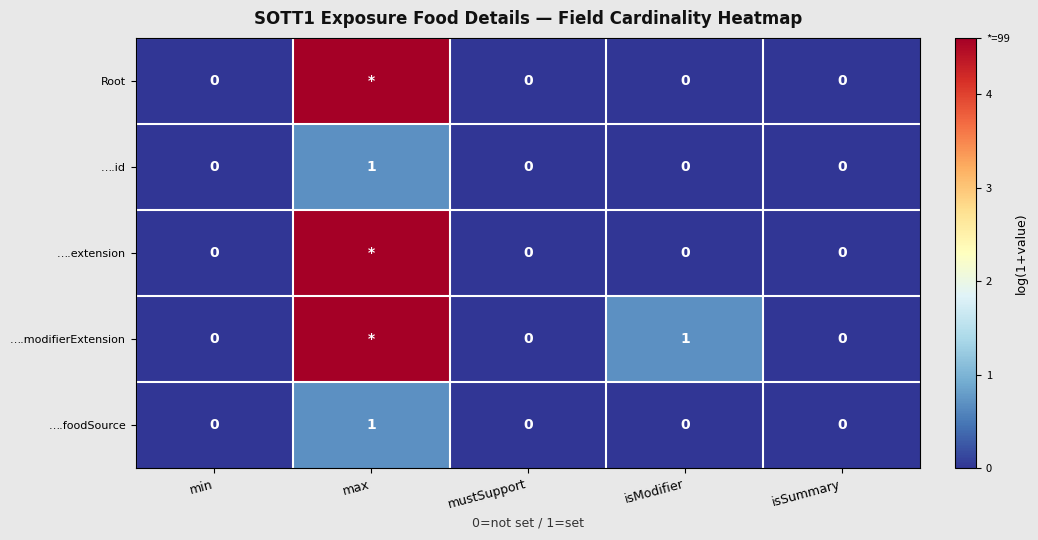

At which label does ….id reach its peak?

max